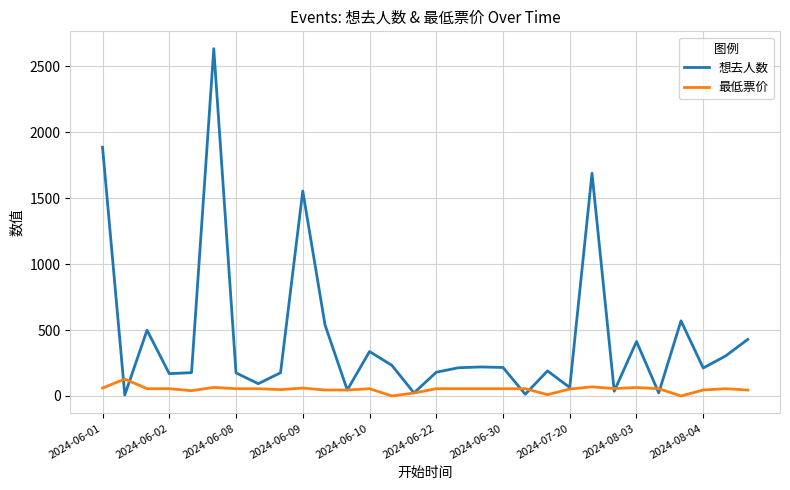

Which series has the widest spread of values?

想去人数